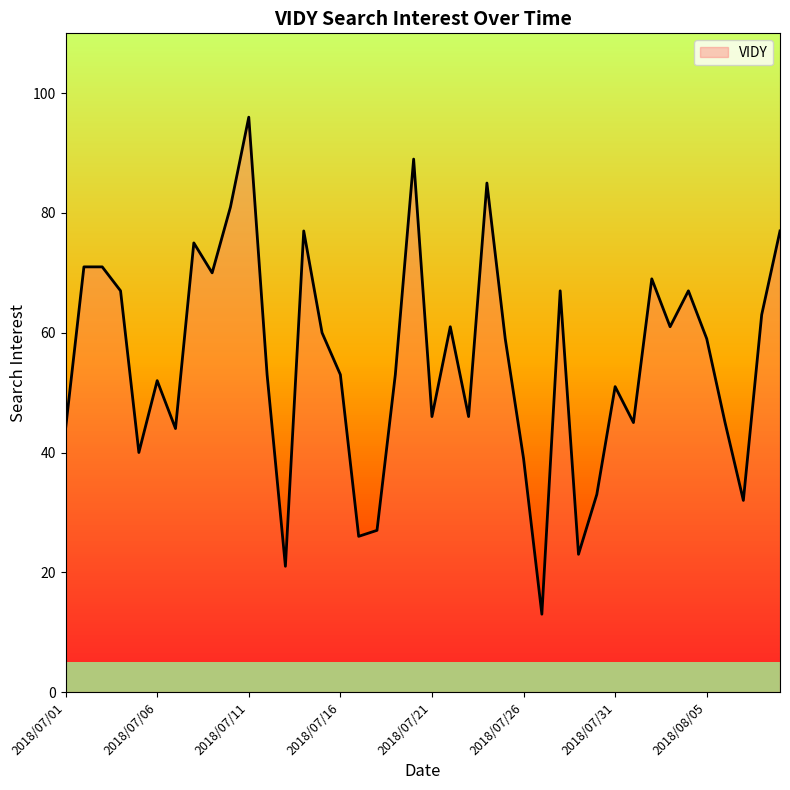

What is the minimum value shown in the chart?

13